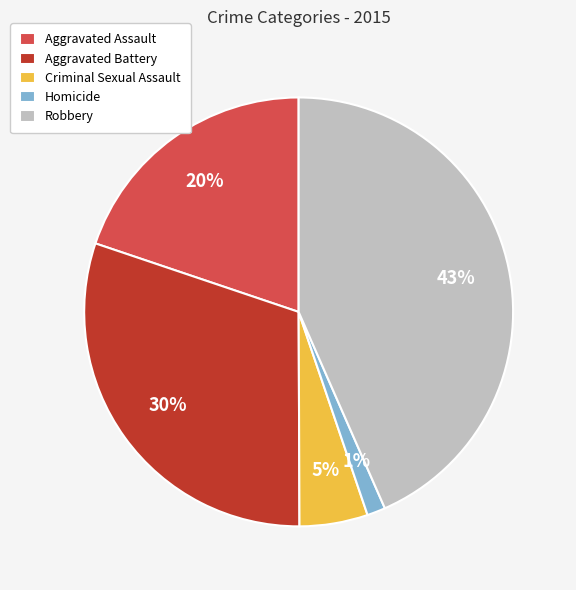

Do Criminal Sexual Assault and Robbery together represent more than half of the pie?

No